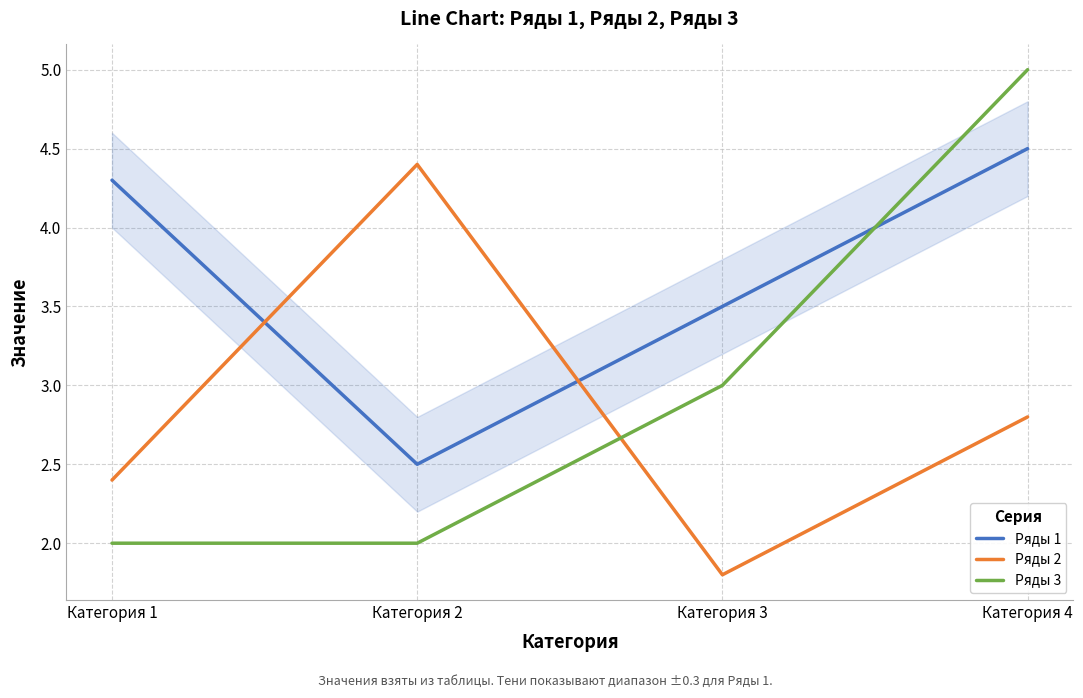

What are all the series names shown in the legend?

Ряды 1, Ряды 2, Ряды 3